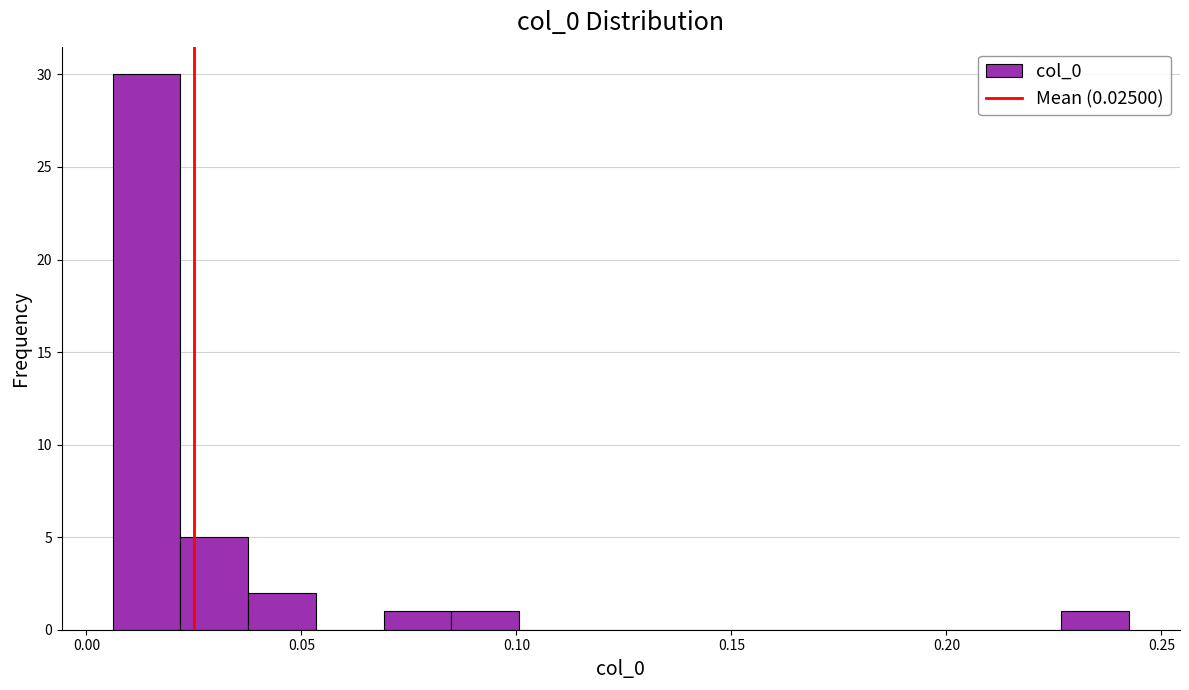

Around what value on the x-axis is the tallest bar? Give the approximate position of its centre, as read against the axis.

0.015